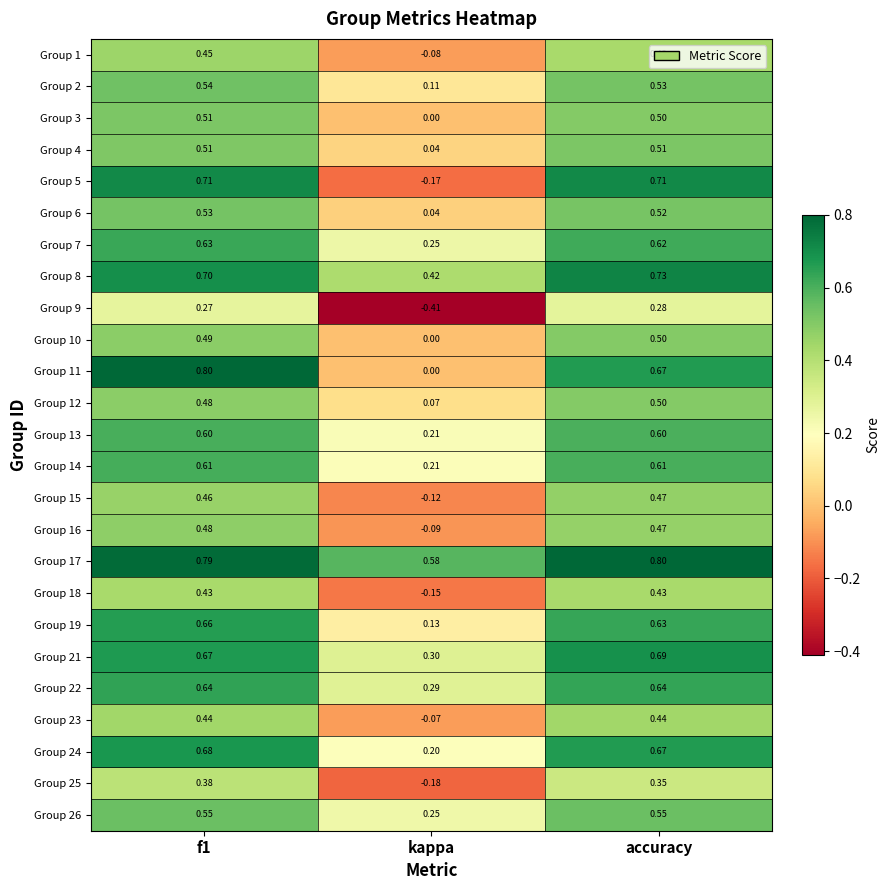

Which category has the lowest value in the Group 21 series?

kappa